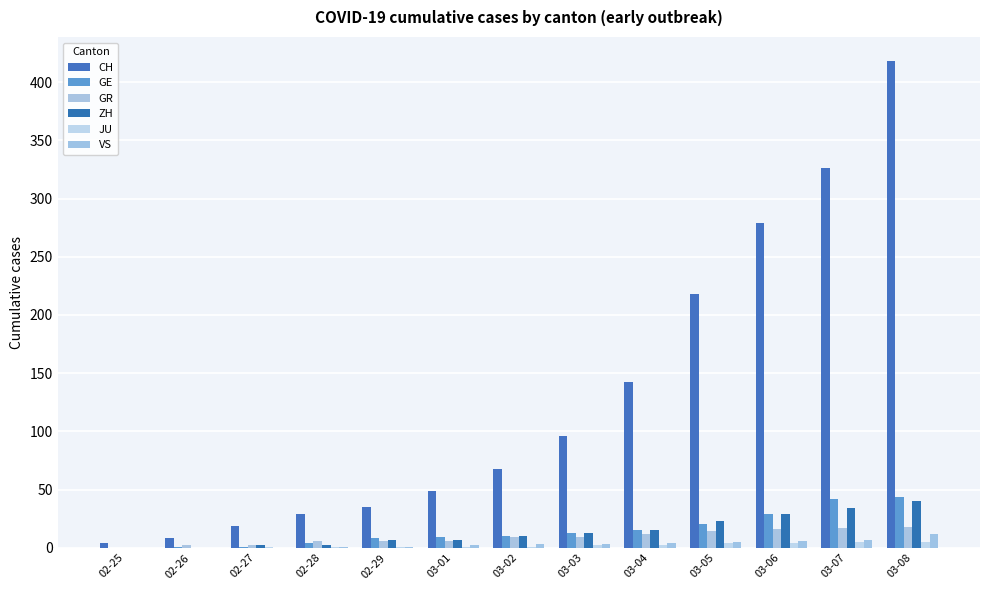

How many groups of bars are there?

13